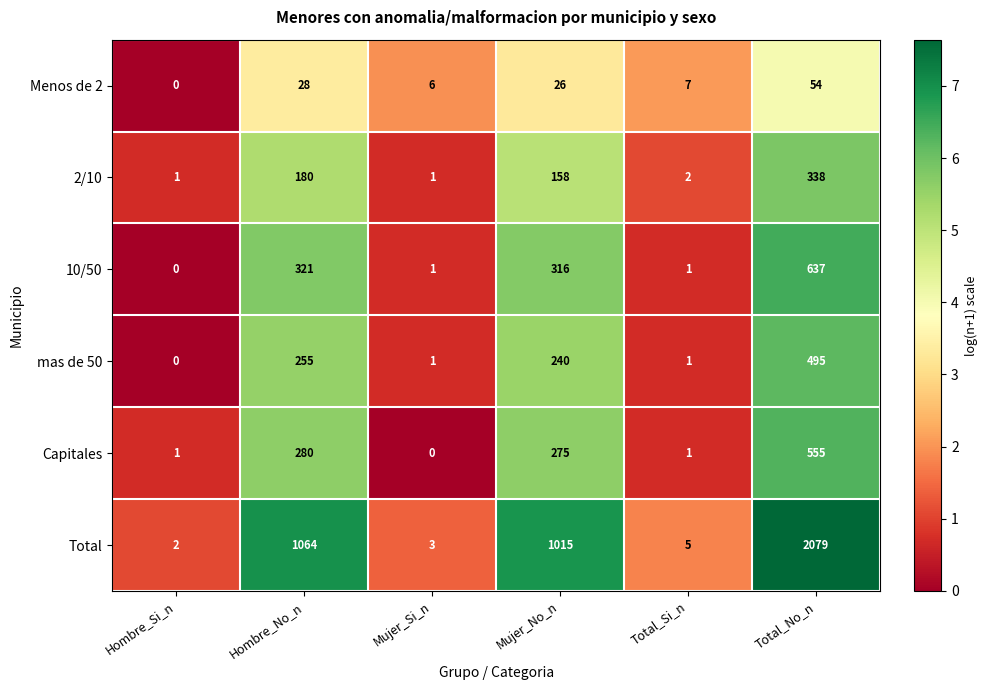

Rank the series by their maximum value, from lowest to highest.

Menos de 2, 2/10, mas de 50, Capitales, 10/50, Total